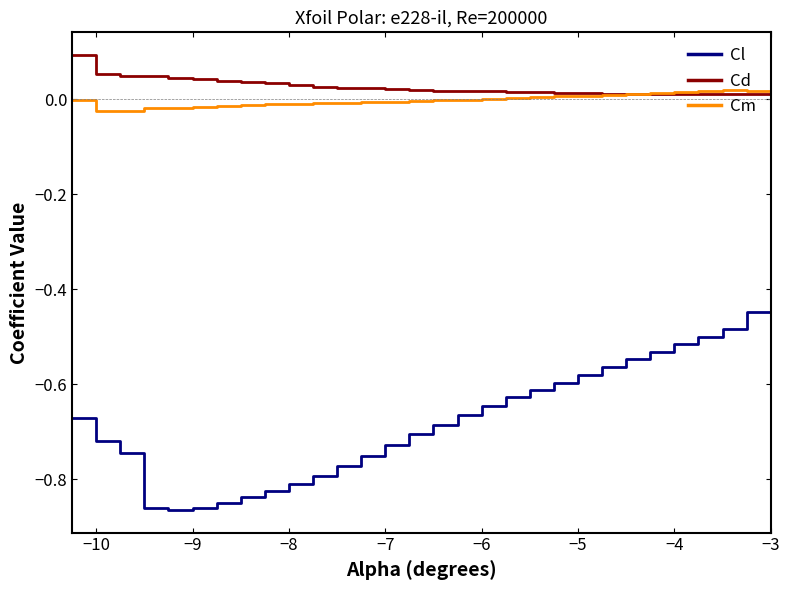

How many lines are shown in the chart?

3